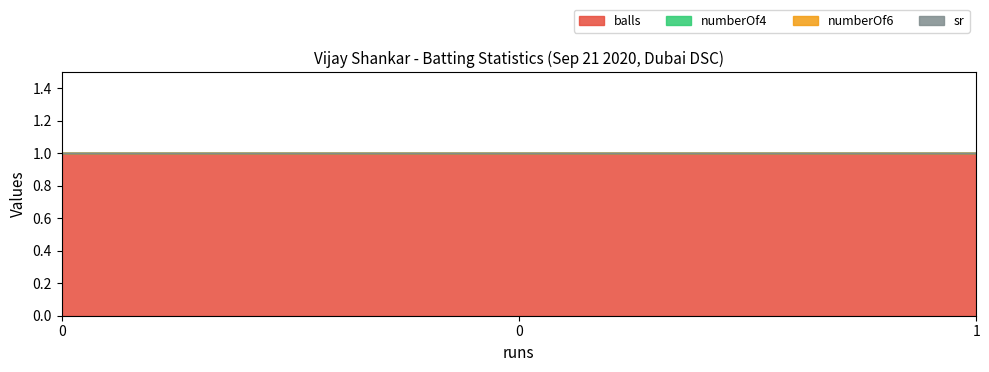

Does the chart have visible grid lines?

No